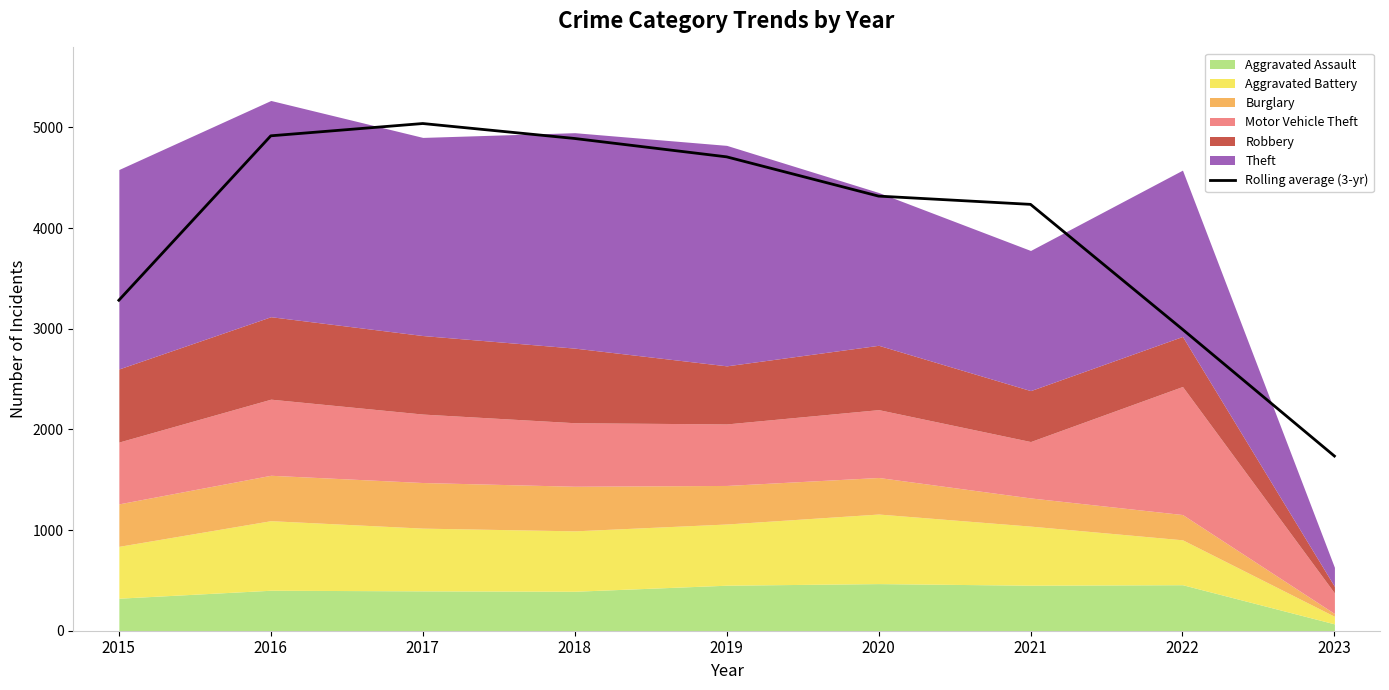

At which category does the data reach its first local peak?

2017